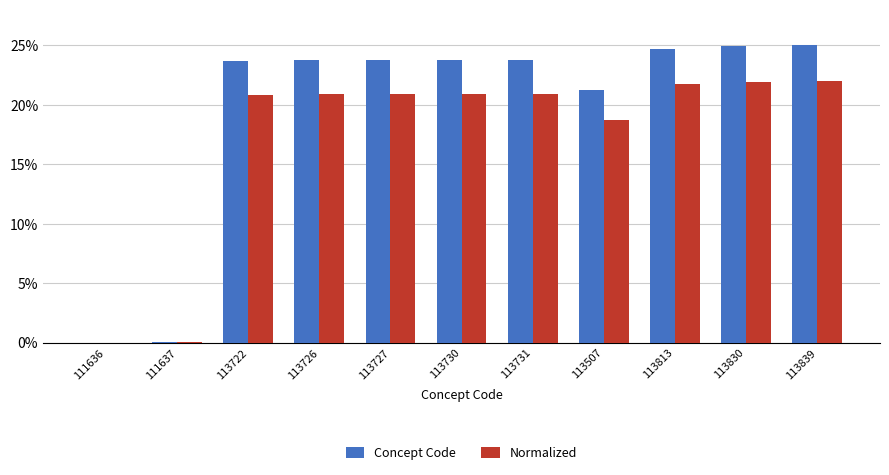

Is the value of Concept Code at 113507 greater than the value of Normalized at 113839?

No